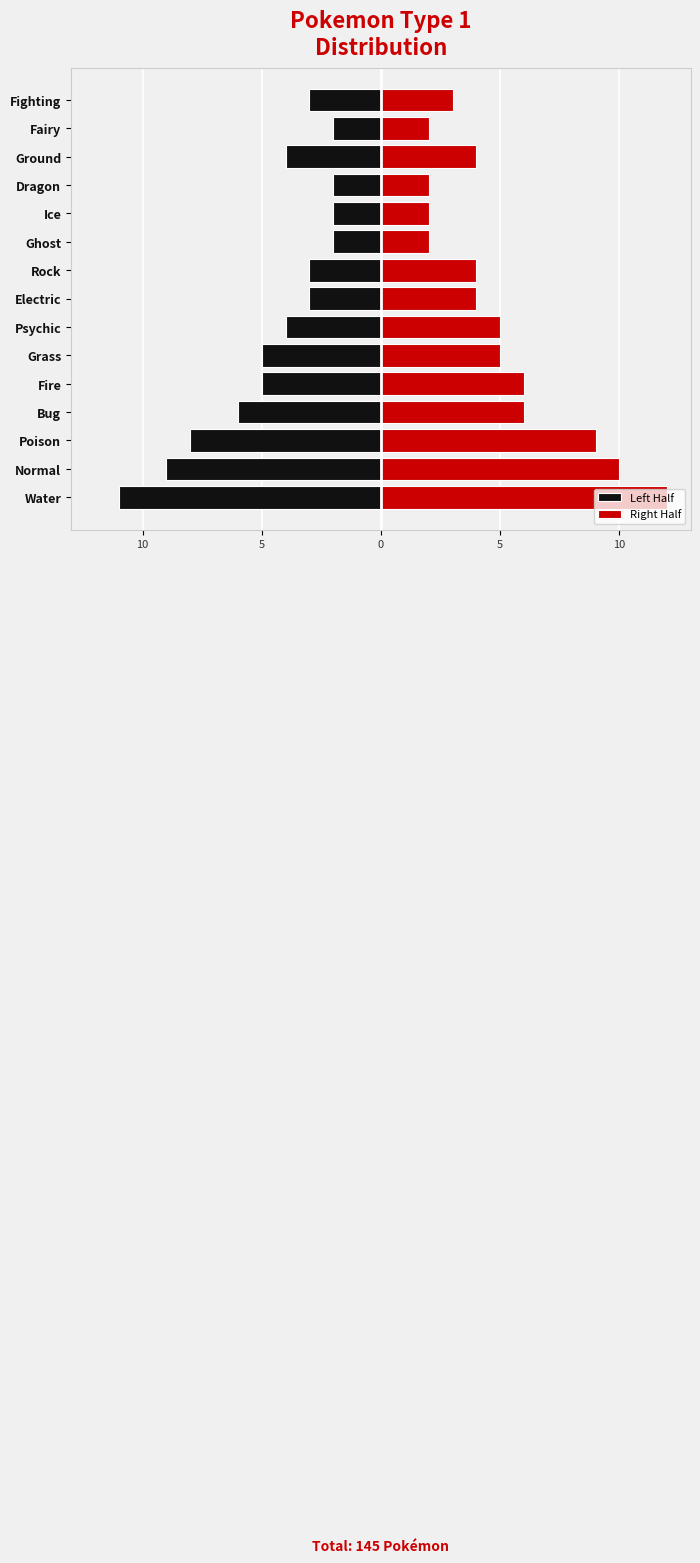

What is the value of the Left Half bar at the 10th from the left?

-2